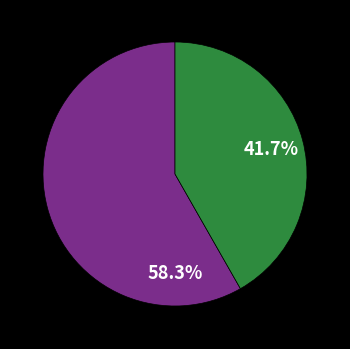

Is there a majority slice in this chart?

Yes